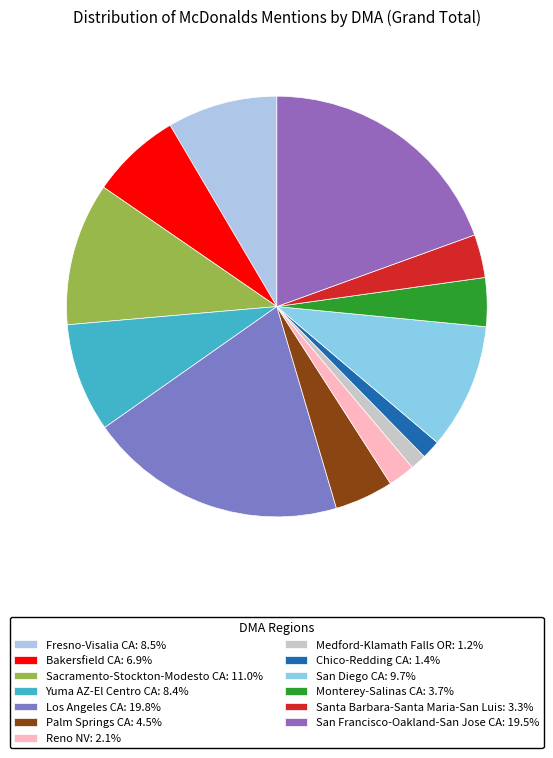

How many slices are in this pie chart?

13